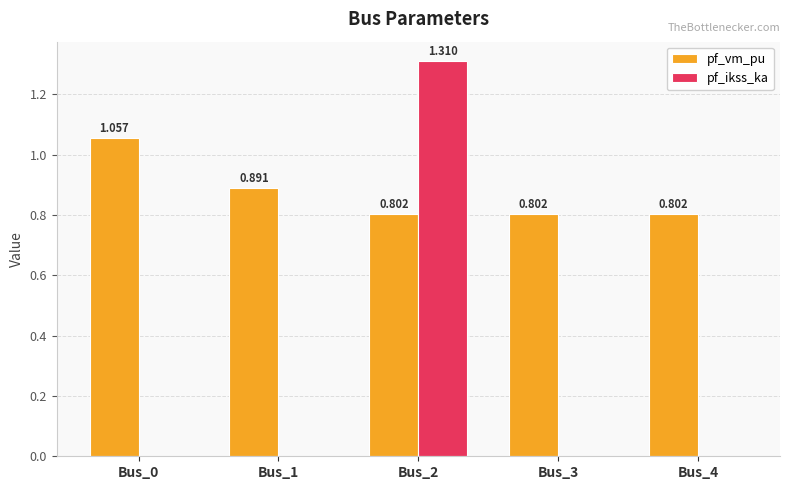

How many categories are shown in the chart?

5